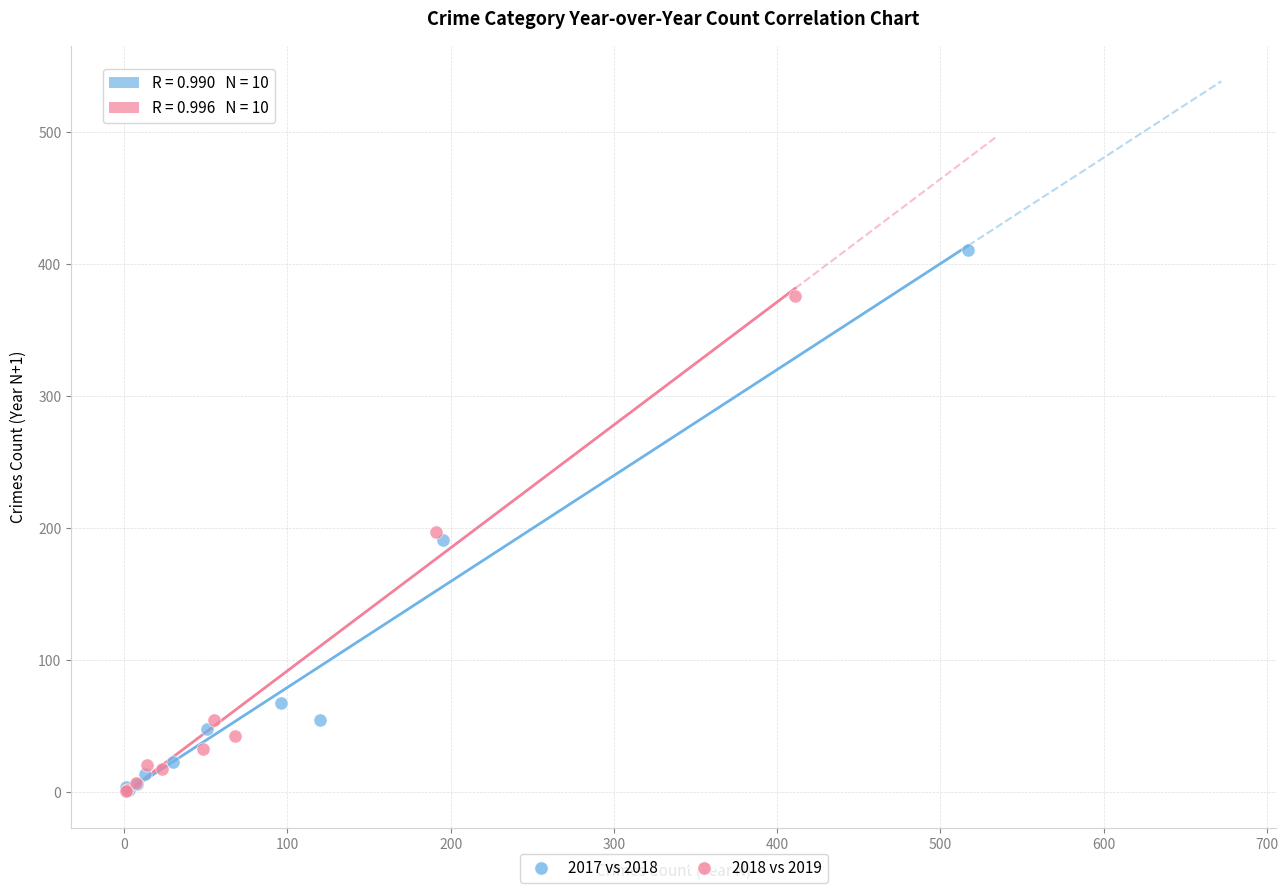

What are all the series names shown in the legend?

2017 vs 2018, 2018 vs 2019